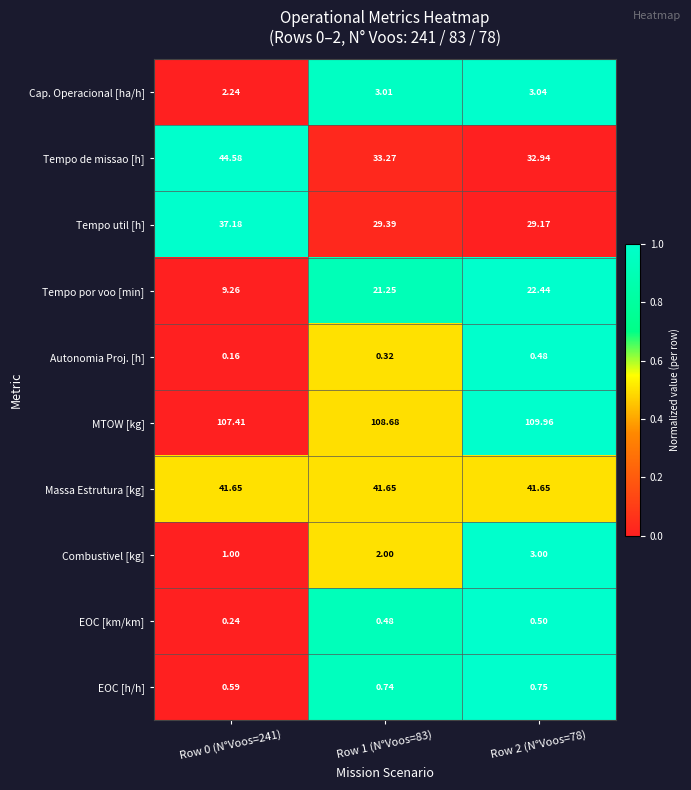

Is the value of Autonomia Proj. [h] at Row 0 (N°Voos=241) greater than the value of Combustivel [kg] at Row 0 (N°Voos=241)?

No